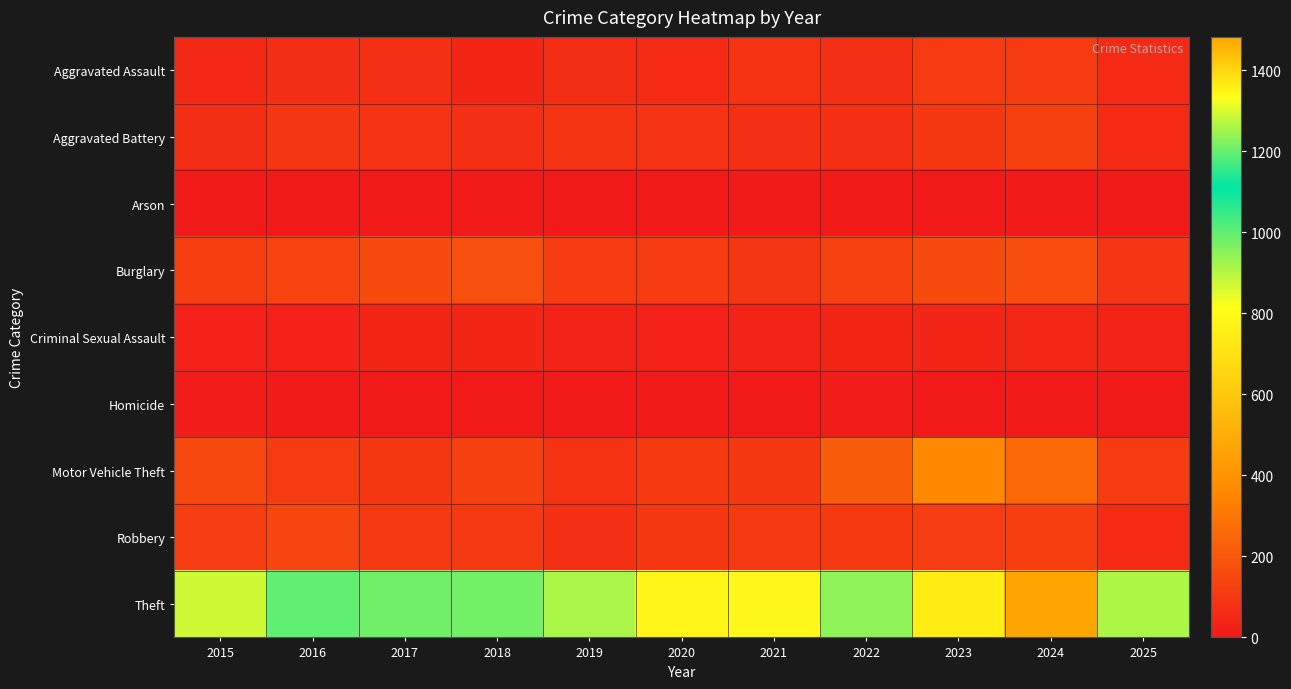

Between 2024 and 2023, which is larger?

2024